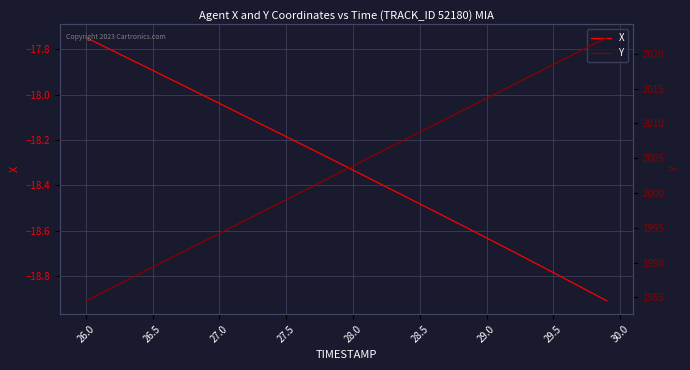

What is the value of the X point at the 32nd from the left?

-18.7